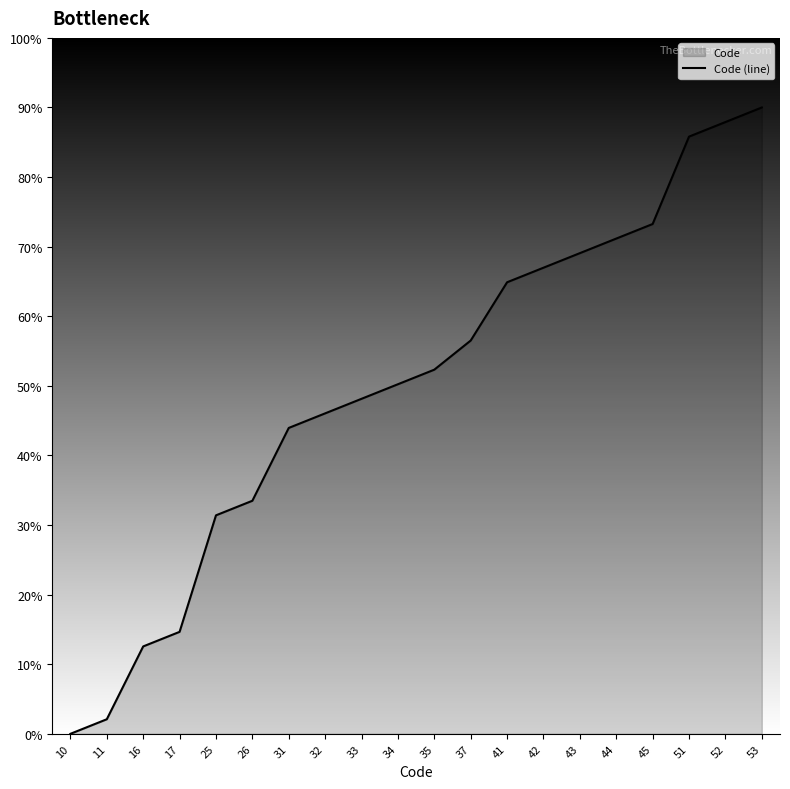

List the labels in order of value, smallest first.

10, 11, 16, 17, 25, 26, 31, 32, 33, 34, 35, 37, 41, 42, 43, 44, 45, 51, 52, 53